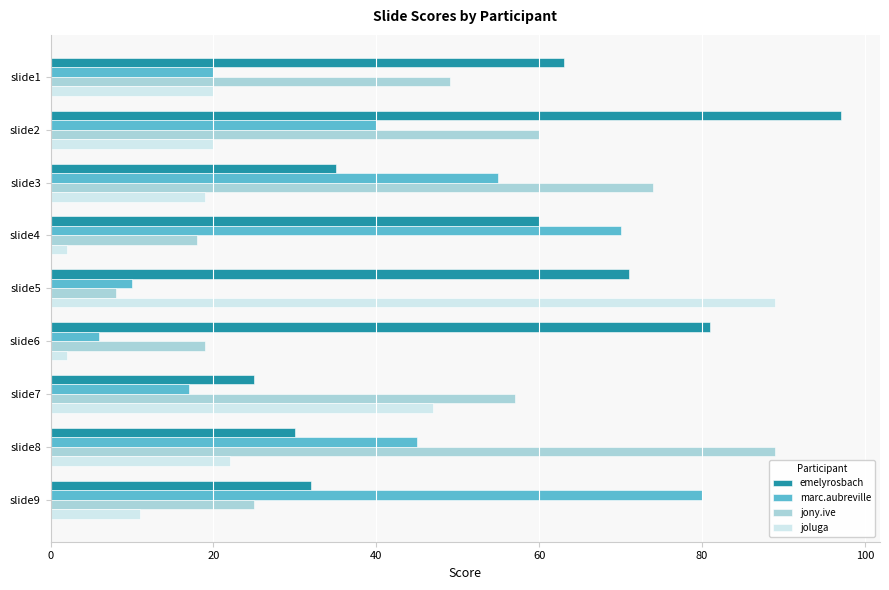

The jony.ive series shows 102 at slide7. True or false?

False